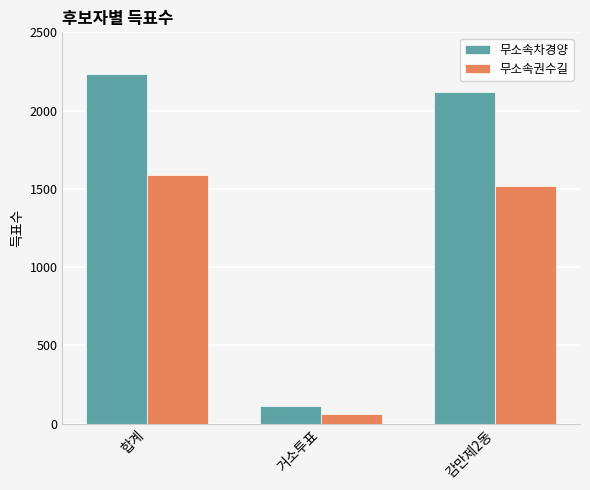

What is the average value of the 무소속차경양 series?

1490